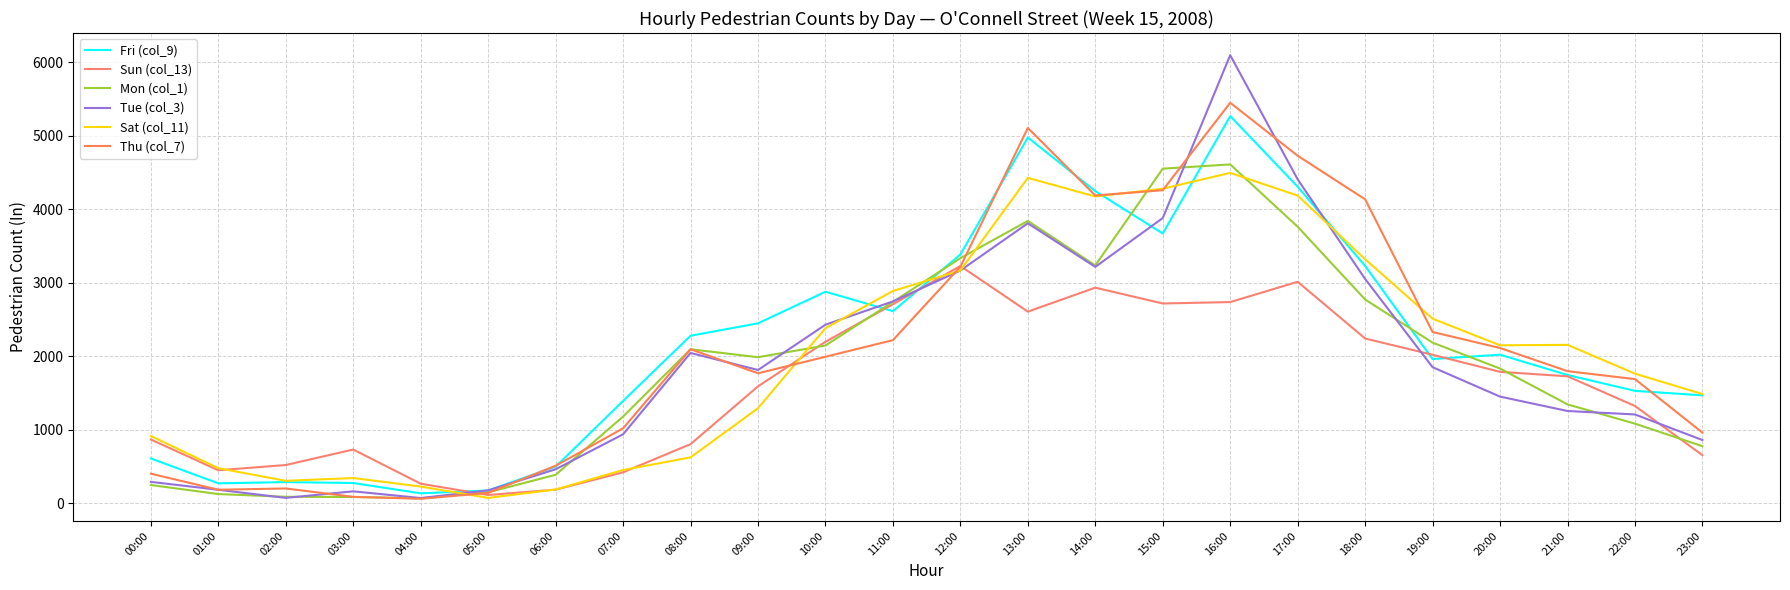

How many interior local peaks does the Fri (col_9) series have?

5